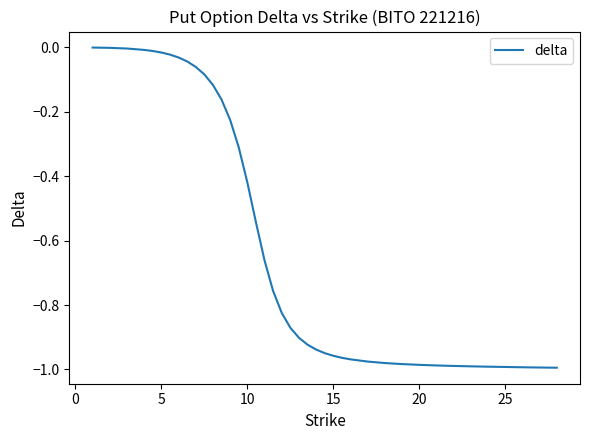

How many lines are shown in the chart?

1